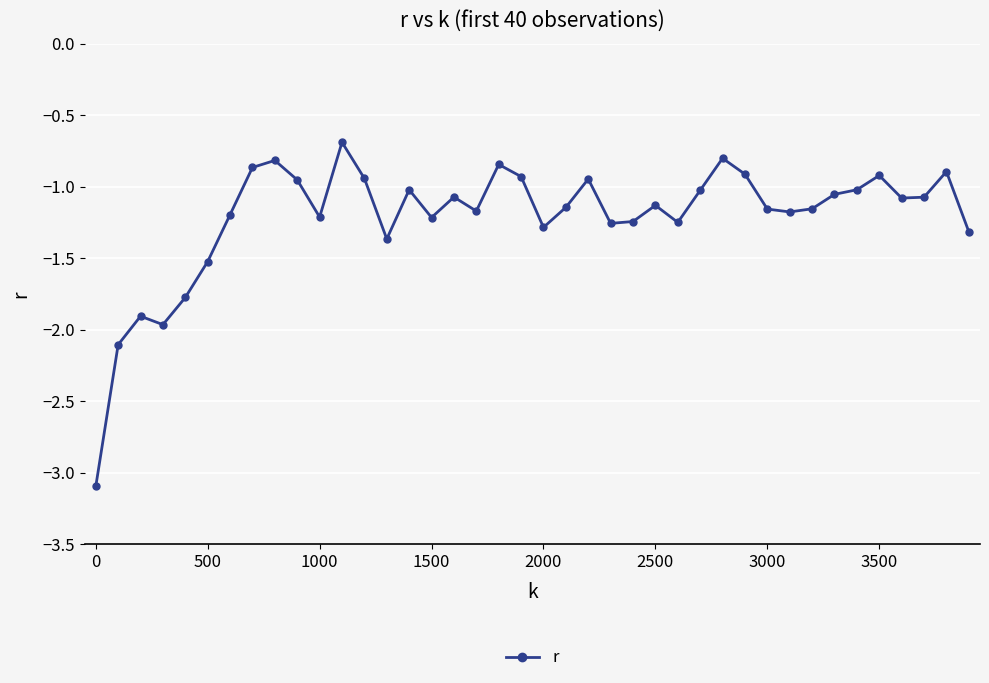

Does the chart have visible grid lines?

Yes